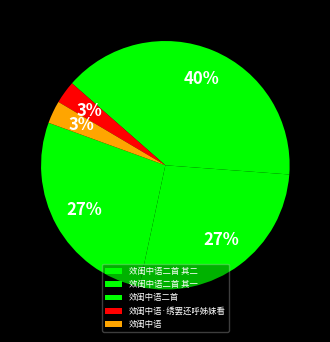

How many segments does this pie chart have?

5